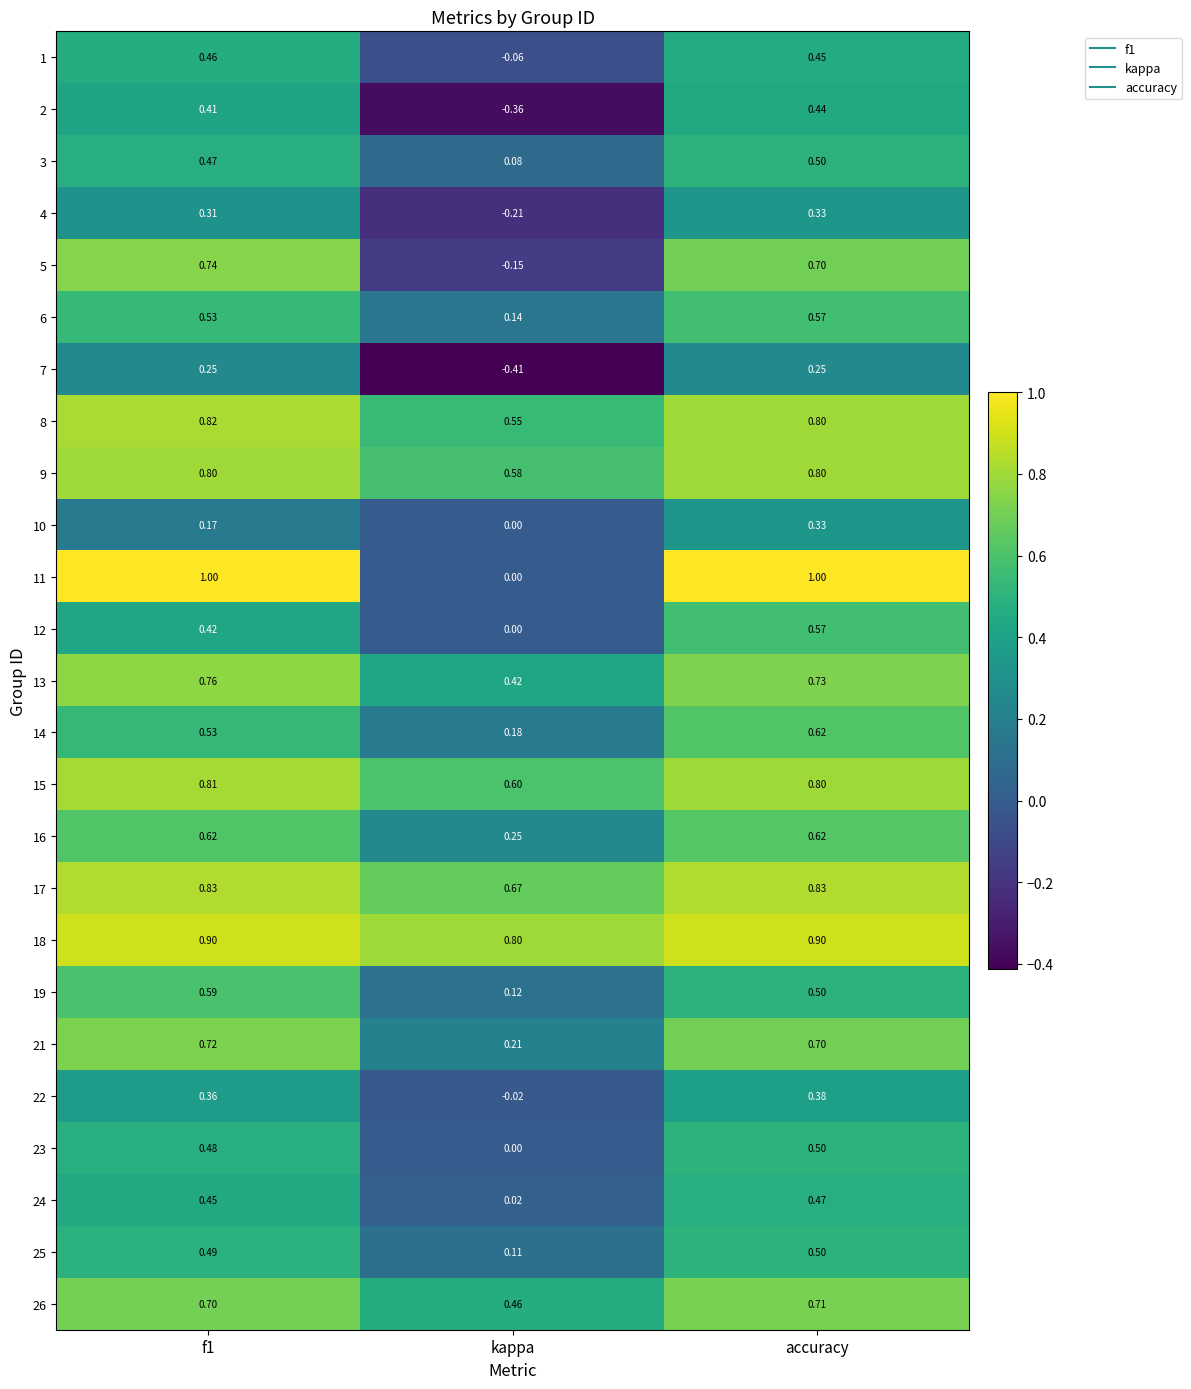

At which label does 10 reach its minimum?

kappa